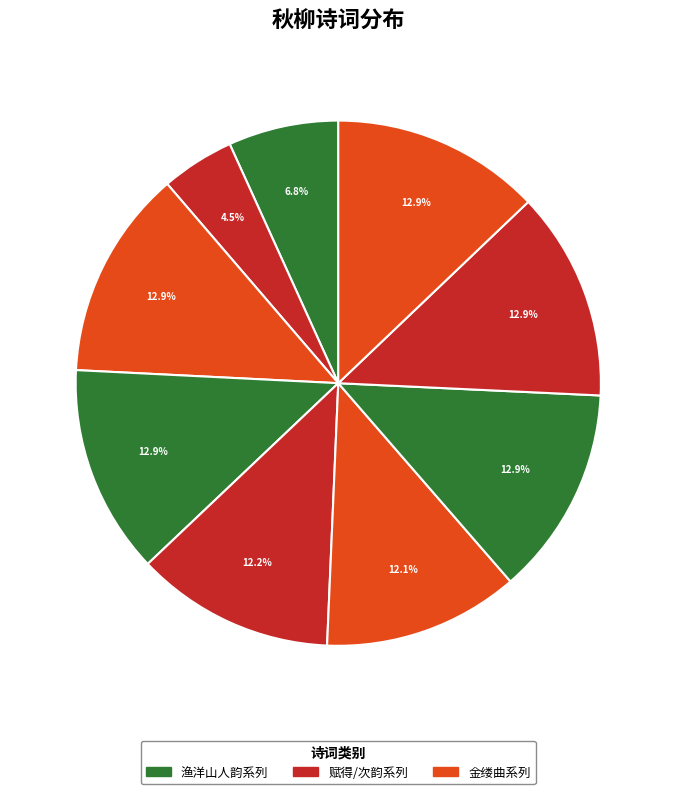

Is there a majority slice in this chart?

No